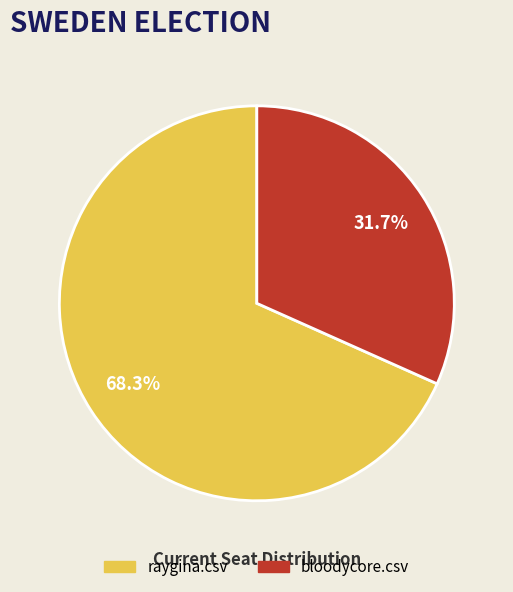

How much of the chart is everything except raygina.csv?

31.7%